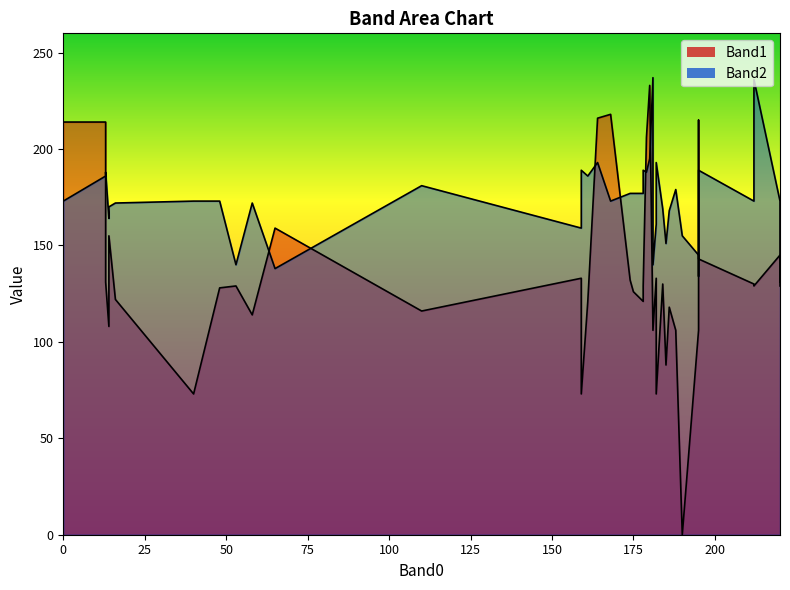

How many data points in Band1 are above 129?

18